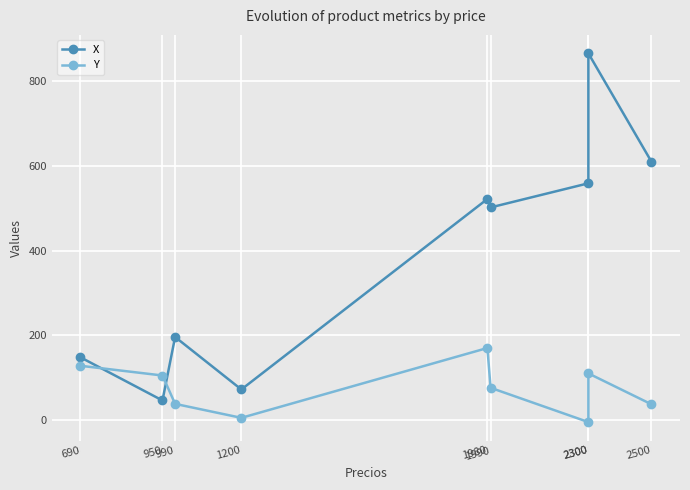

True or false: Y has a value of -5 at 2300.

True